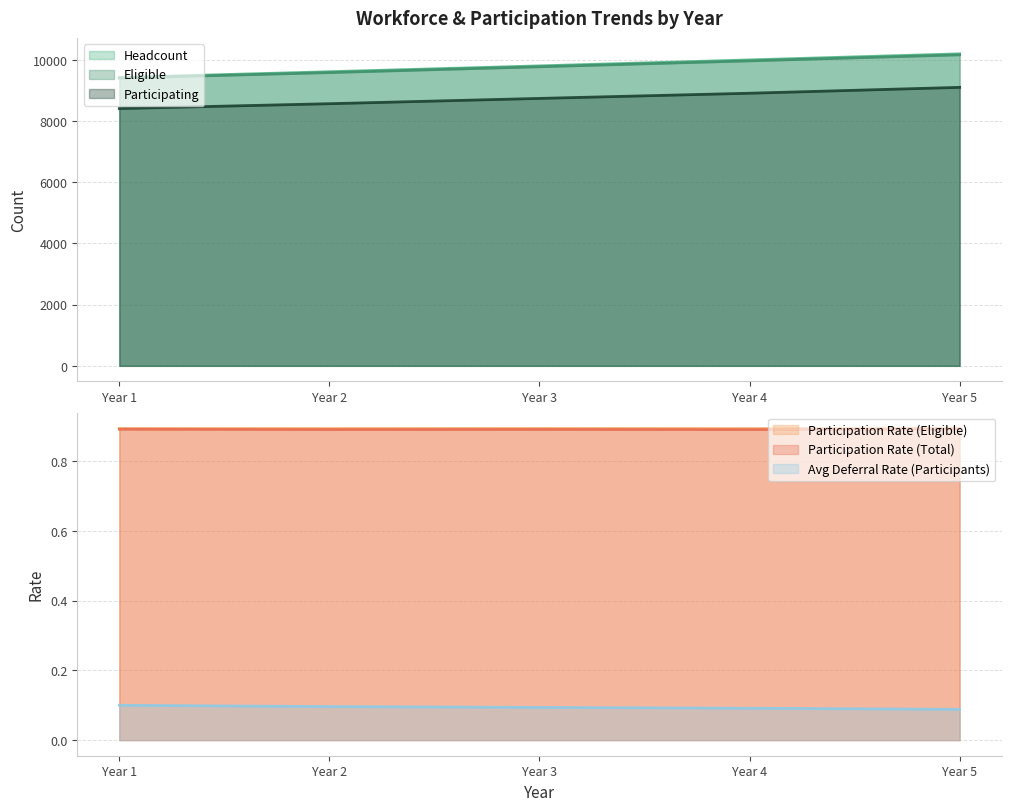

The value of Participating at Year 5 is 11918. True or false?

False